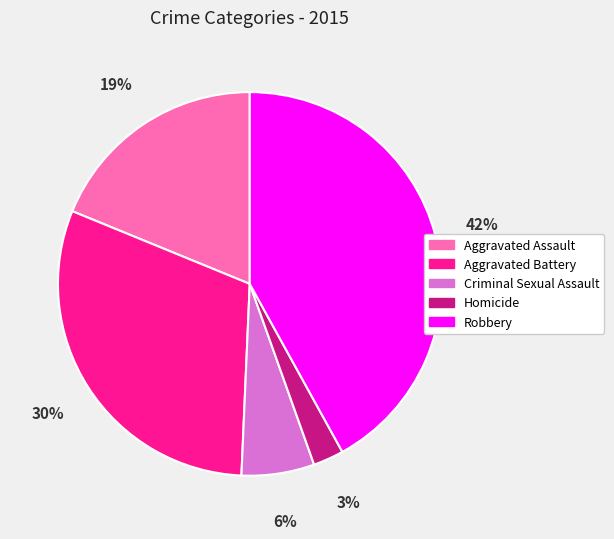

Does any single category account for the majority?

No